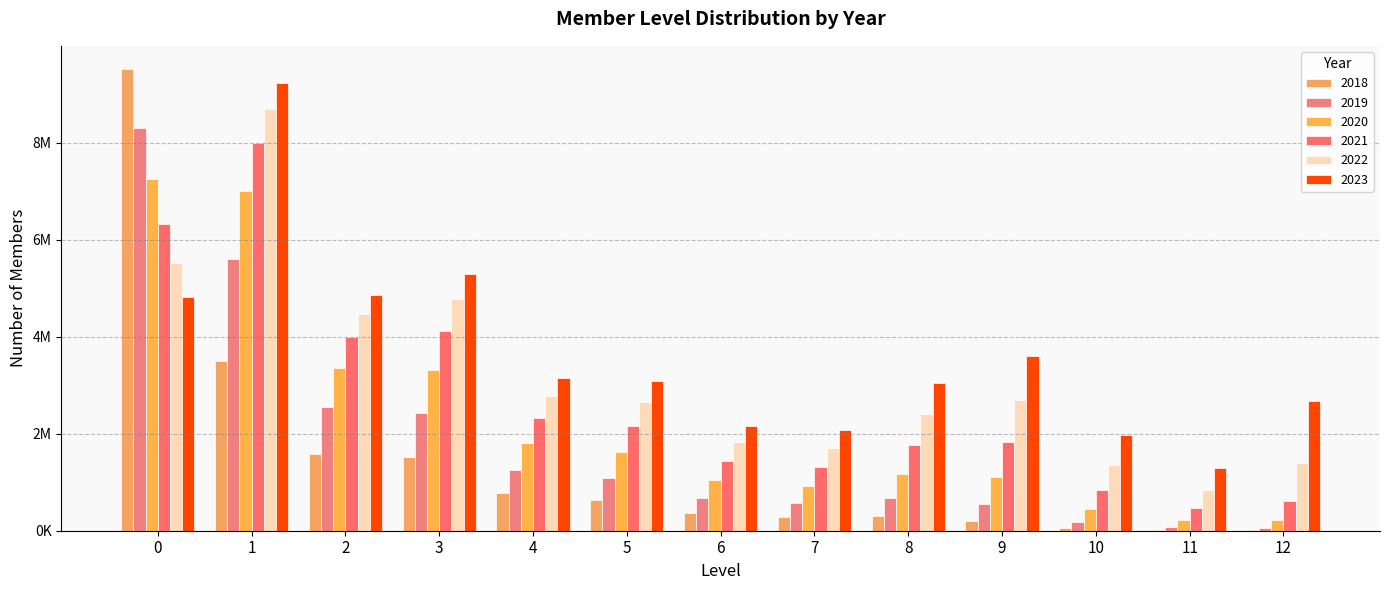

Read the 2023 value at 0.

4826245